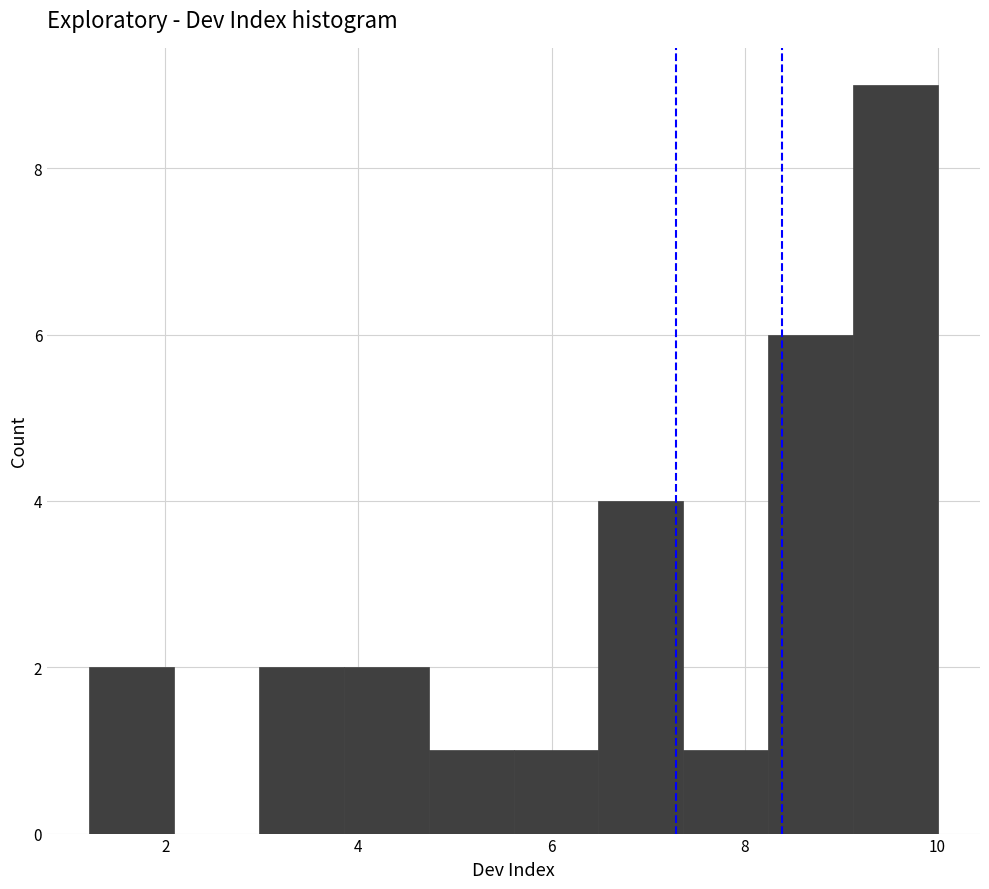

Reading left to right, list every bar in this chart as the range it spans on the x-axis followed by its height. Neither the bar edges nor the heights are printed on the chart, so give them approximately, as read against the axes.

1.2 to 2.0: 2
2.0 to 3.0: 0
3.0 to 3.8: 2
3.8 to 4.8: 2
4.8 to 5.6: 1
5.6 to 6.4: 1
6.4 to 7.4: 4
7.4 to 8.2: 1
8.2 to 9.2: 6
9.2 to 10.0: 9